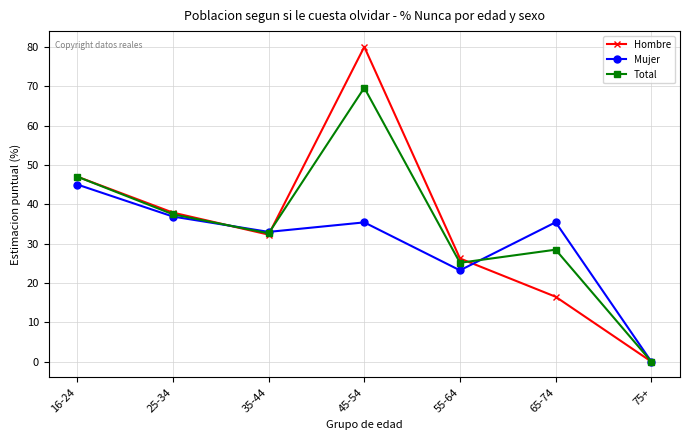

What is the difference between the second highest and minimum values in the Hombre series?

47.0